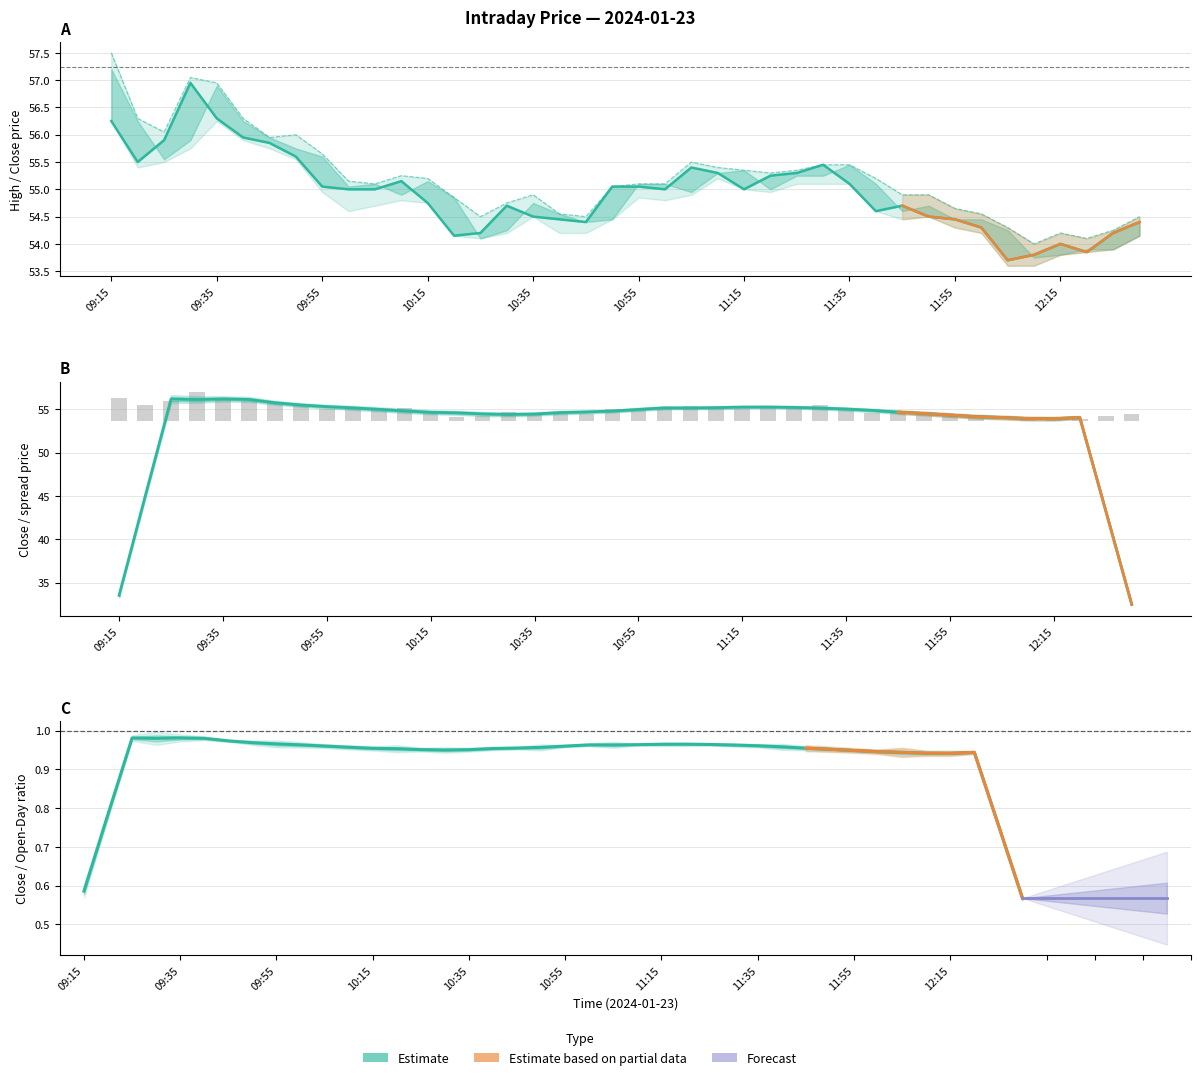

Where does the High series first go above 55?

09:15